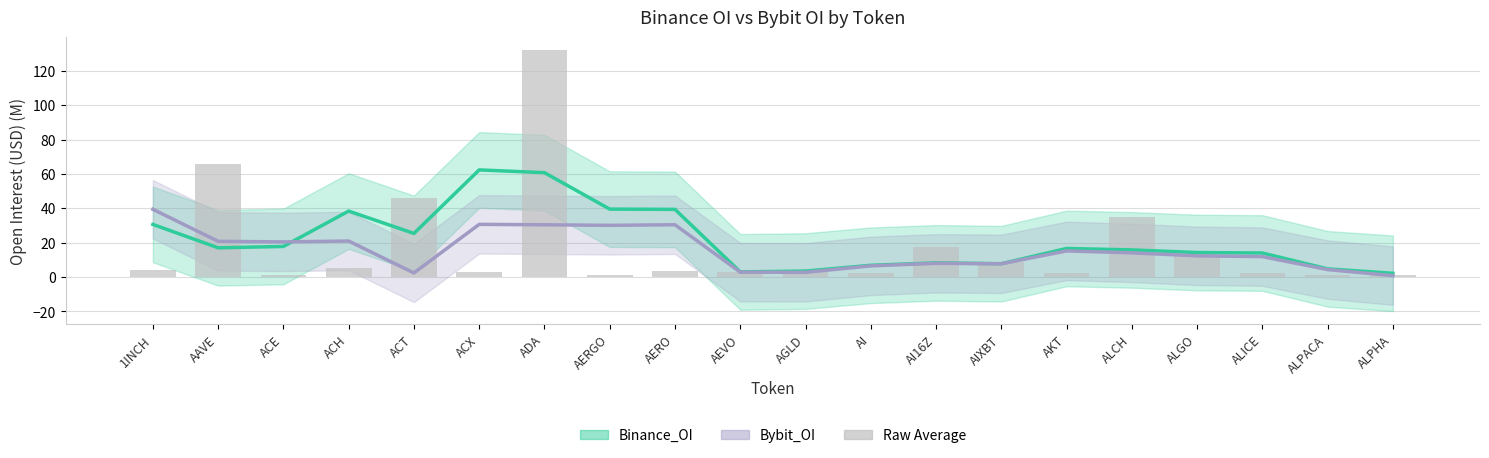

True or false: Bybit_OI has a value of 8.0 at AI16Z.

True